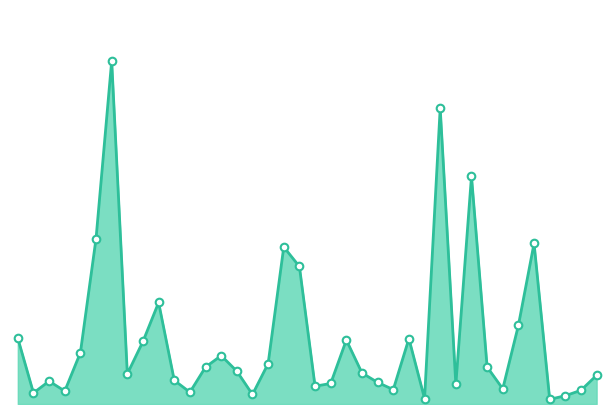

How many lines are shown in the chart?

1